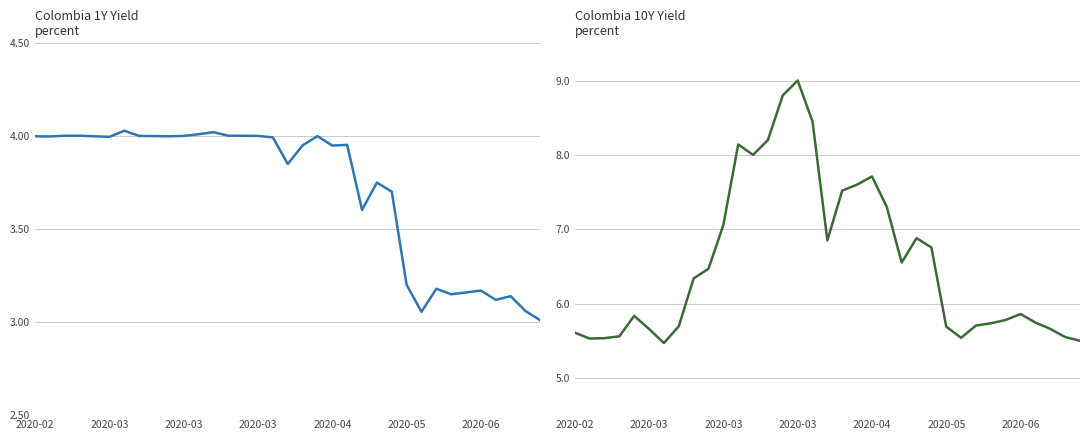

True or false: Colombia 1Y and Colombia 10Y cross at least once.

False